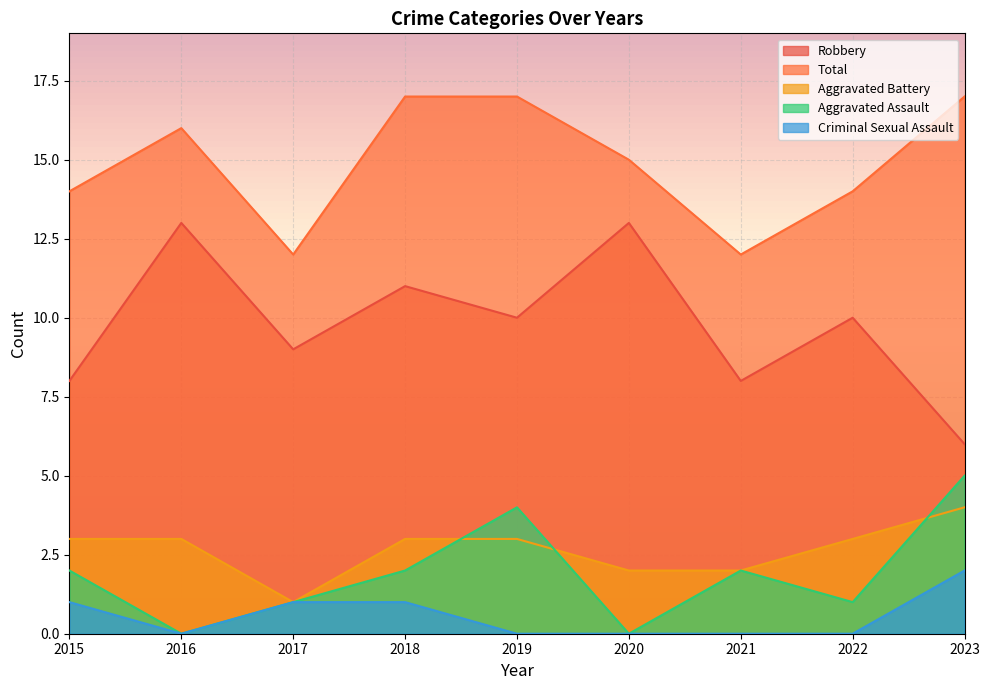

True or false: Criminal Sexual Assault and Robbery cross at least once.

False